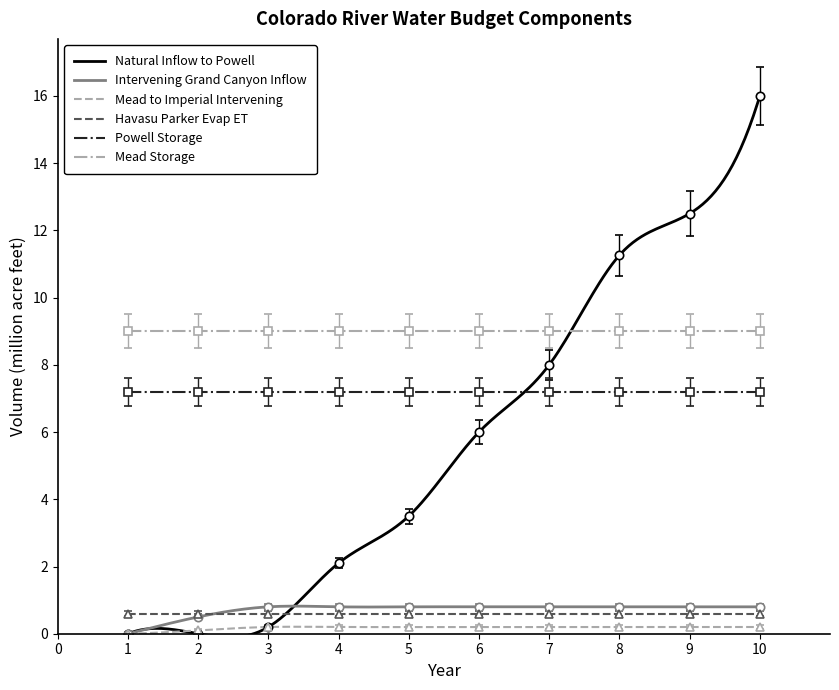

How many positive values does the Natural Inflow to Powell series have?

8